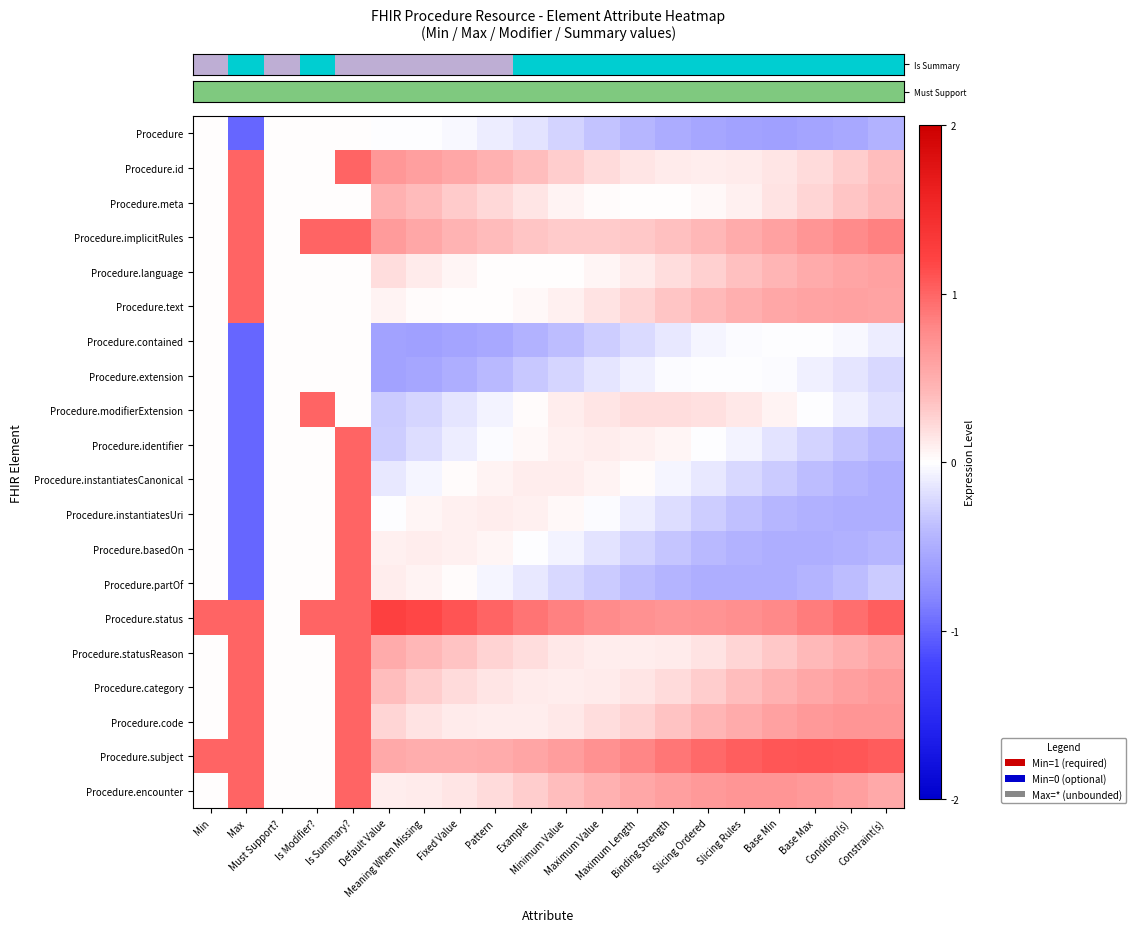

Reading right to left, list all the values displayed in this chart.

row_0: Constraint(s)=-0.5	Condition(s)=-0.5	Base Max=-0.6	Base Min=-0.6	Slicing Rules=-0.6	Slicing Ordered=-0.6	Binding Strength=-0.5	Maximum Length=-0.4	Maximum Value=-0.3	Minimum Value=-0.3	Example=-0.2	Pattern=-0.1	Fixed Value=-0.0	Meaning When Missing=-0.0	Default Value=-0.0	Is Summary?=0.0	Is Modifier?=0.0	Must Support?=0.0	Max=-1.0	Min=0.0
row_1: Constraint(s)=0.4	Condition(s)=0.3	Base Max=0.2	Base Min=0.2	Slicing Rules=0.1	Slicing Ordered=0.1	Binding Strength=0.1	Maximum Length=0.2	Maximum Value=0.2	Minimum Value=0.3	Example=0.4	Pattern=0.5	Fixed Value=0.6	Meaning When Missing=0.6	Default Value=0.7	Is Summary?=1.0	Is Modifier?=0.0	Must Support?=0.0	Max=1.0	Min=0.0
row_2: Constraint(s)=0.4	Condition(s)=0.3	Base Max=0.2	Base Min=0.2	Slicing Rules=0.1	Slicing Ordered=0.0	Binding Strength=0.0	Maximum Length=0.0	Maximum Value=0.0	Minimum Value=0.1	Example=0.1	Pattern=0.2	Fixed Value=0.3	Meaning When Missing=0.4	Default Value=0.5	Is Summary?=0.0	Is Modifier?=0.0	Must Support?=0.0	Max=1.0	Min=0.0
row_3: Constraint(s)=0.8	Condition(s)=0.8	Base Max=0.7	Base Min=0.6	Slicing Rules=0.5	Slicing Ordered=0.4	Binding Strength=0.4	Maximum Length=0.3	Maximum Value=0.3	Minimum Value=0.3	Example=0.3	Pattern=0.4	Fixed Value=0.5	Meaning When Missing=0.6	Default Value=0.6	Is Summary?=1.0	Is Modifier?=1.0	Must Support?=0.0	Max=1.0	Min=0.0
row_4: Constraint(s)=0.6	Condition(s)=0.6	Base Max=0.5	Base Min=0.4	Slicing Rules=0.4	Slicing Ordered=0.3	Binding Strength=0.2	Maximum Length=0.1	Maximum Value=0.1	Minimum Value=0.0	Example=0.0	Pattern=0.0	Fixed Value=0.1	Meaning When Missing=0.1	Default Value=0.2	Is Summary?=0.0	Is Modifier?=0.0	Must Support?=0.0	Max=1.0	Min=0.0
row_5: Constraint(s)=0.6	Condition(s)=0.6	Base Max=0.6	Base Min=0.6	Slicing Rules=0.5	Slicing Ordered=0.4	Binding Strength=0.3	Maximum Length=0.2	Maximum Value=0.2	Minimum Value=0.1	Example=0.0	Pattern=0.0	Fixed Value=0.0	Meaning When Missing=0.0	Default Value=0.1	Is Summary?=0.0	Is Modifier?=0.0	Must Support?=0.0	Max=1.0	Min=0.0
row_6: Constraint(s)=-0.1	Condition(s)=-0.0	Base Max=-0.0	Base Min=-0.0	Slicing Rules=-0.0	Slicing Ordered=-0.1	Binding Strength=-0.1	Maximum Length=-0.2	Maximum Value=-0.3	Minimum Value=-0.4	Example=-0.5	Pattern=-0.5	Fixed Value=-0.6	Meaning When Missing=-0.6	Default Value=-0.6	Is Summary?=0.0	Is Modifier?=0.0	Must Support?=0.0	Max=-1.0	Min=0.0
row_7: Constraint(s)=-0.2	Condition(s)=-0.1	Base Max=-0.1	Base Min=-0.0	Slicing Rules=-0.0	Slicing Ordered=-0.0	Binding Strength=-0.0	Maximum Length=-0.1	Maximum Value=-0.2	Minimum Value=-0.2	Example=-0.3	Pattern=-0.4	Fixed Value=-0.5	Meaning When Missing=-0.5	Default Value=-0.6	Is Summary?=0.0	Is Modifier?=0.0	Must Support?=0.0	Max=-1.0	Min=0.0
row_8: Constraint(s)=-0.2	Condition(s)=-0.1	Base Max=-0.0	Base Min=0.1	Slicing Rules=0.1	Slicing Ordered=0.2	Binding Strength=0.2	Maximum Length=0.2	Maximum Value=0.2	Minimum Value=0.1	Example=0.0	Pattern=-0.1	Fixed Value=-0.2	Meaning When Missing=-0.2	Default Value=-0.3	Is Summary?=0.0	Is Modifier?=1.0	Must Support?=0.0	Max=-1.0	Min=0.0
row_9: Constraint(s)=-0.4	Condition(s)=-0.3	Base Max=-0.3	Base Min=-0.2	Slicing Rules=-0.1	Slicing Ordered=-0.0	Binding Strength=0.1	Maximum Length=0.1	Maximum Value=0.1	Minimum Value=0.1	Example=0.0	Pattern=-0.0	Fixed Value=-0.1	Meaning When Missing=-0.2	Default Value=-0.3	Is Summary?=1.0	Is Modifier?=0.0	Must Support?=0.0	Max=-1.0	Min=0.0
row_10: Constraint(s)=-0.5	Condition(s)=-0.4	Base Max=-0.4	Base Min=-0.3	Slicing Rules=-0.2	Slicing Ordered=-0.1	Binding Strength=-0.0	Maximum Length=0.0	Maximum Value=0.1	Minimum Value=0.1	Example=0.1	Pattern=0.1	Fixed Value=0.0	Meaning When Missing=-0.1	Default Value=-0.1	Is Summary?=1.0	Is Modifier?=0.0	Must Support?=0.0	Max=-1.0	Min=0.0
row_11: Constraint(s)=-0.5	Condition(s)=-0.5	Base Max=-0.5	Base Min=-0.4	Slicing Rules=-0.4	Slicing Ordered=-0.3	Binding Strength=-0.2	Maximum Length=-0.1	Maximum Value=-0.0	Minimum Value=0.0	Example=0.1	Pattern=0.1	Fixed Value=0.1	Meaning When Missing=0.1	Default Value=-0.0	Is Summary?=1.0	Is Modifier?=0.0	Must Support?=0.0	Max=-1.0	Min=0.0
row_12: Constraint(s)=-0.4	Condition(s)=-0.5	Base Max=-0.5	Base Min=-0.5	Slicing Rules=-0.5	Slicing Ordered=-0.4	Binding Strength=-0.3	Maximum Length=-0.3	Maximum Value=-0.2	Minimum Value=-0.1	Example=-0.0	Pattern=0.1	Fixed Value=0.1	Meaning When Missing=0.1	Default Value=0.1	Is Summary?=1.0	Is Modifier?=0.0	Must Support?=0.0	Max=-1.0	Min=0.0
row_13: Constraint(s)=-0.3	Condition(s)=-0.4	Base Max=-0.4	Base Min=-0.5	Slicing Rules=-0.5	Slicing Ordered=-0.5	Binding Strength=-0.4	Maximum Length=-0.4	Maximum Value=-0.3	Minimum Value=-0.2	Example=-0.1	Pattern=-0.0	Fixed Value=0.0	Meaning When Missing=0.1	Default Value=0.1	Is Summary?=1.0	Is Modifier?=0.0	Must Support?=0.0	Max=-1.0	Min=0.0
row_14: Constraint(s)=1.0	Condition(s)=1.0	Base Max=0.9	Base Min=0.8	Slicing Rules=0.7	Slicing Ordered=0.7	Binding Strength=0.7	Maximum Length=0.7	Maximum Value=0.8	Minimum Value=0.8	Example=0.9	Pattern=1.0	Fixed Value=1.1	Meaning When Missing=1.2	Default Value=1.2	Is Summary?=1.0	Is Modifier?=1.0	Must Support?=0.0	Max=1.0	Min=1.0
row_15: Constraint(s)=0.6	Condition(s)=0.5	Base Max=0.4	Base Min=0.3	Slicing Rules=0.2	Slicing Ordered=0.2	Binding Strength=0.1	Maximum Length=0.1	Maximum Value=0.1	Minimum Value=0.1	Example=0.2	Pattern=0.3	Fixed Value=0.3	Meaning When Missing=0.4	Default Value=0.5	Is Summary?=1.0	Is Modifier?=0.0	Must Support?=0.0	Max=1.0	Min=0.0
row_16: Constraint(s)=0.7	Condition(s)=0.6	Base Max=0.6	Base Min=0.5	Slicing Rules=0.4	Slicing Ordered=0.3	Binding Strength=0.2	Maximum Length=0.2	Maximum Value=0.1	Minimum Value=0.1	Example=0.1	Pattern=0.2	Fixed Value=0.2	Meaning When Missing=0.3	Default Value=0.4	Is Summary?=1.0	Is Modifier?=0.0	Must Support?=0.0	Max=1.0	Min=0.0
row_17: Constraint(s)=0.7	Condition(s)=0.7	Base Max=0.7	Base Min=0.6	Slicing Rules=0.5	Slicing Ordered=0.4	Binding Strength=0.4	Maximum Length=0.3	Maximum Value=0.2	Minimum Value=0.1	Example=0.1	Pattern=0.1	Fixed Value=0.1	Meaning When Missing=0.2	Default Value=0.2	Is Summary?=1.0	Is Modifier?=0.0	Must Support?=0.0	Max=1.0	Min=0.0
row_18: Constraint(s)=1.1	Condition(s)=1.1	Base Max=1.1	Base Min=1.1	Slicing Rules=1.0	Slicing Ordered=1.0	Binding Strength=0.9	Maximum Length=0.8	Maximum Value=0.7	Minimum Value=0.6	Example=0.6	Pattern=0.5	Fixed Value=0.5	Meaning When Missing=0.5	Default Value=0.5	Is Summary?=1.0	Is Modifier?=0.0	Must Support?=0.0	Max=1.0	Min=1.0
row_19: Constraint(s)=0.5	Condition(s)=0.6	Base Max=0.7	Base Min=0.7	Slicing Rules=0.7	Slicing Ordered=0.7	Binding Strength=0.6	Maximum Length=0.6	Maximum Value=0.5	Minimum Value=0.4	Example=0.3	Pattern=0.2	Fixed Value=0.2	Meaning When Missing=0.1	Default Value=0.1	Is Summary?=1.0	Is Modifier?=0.0	Must Support?=0.0	Max=1.0	Min=0.0